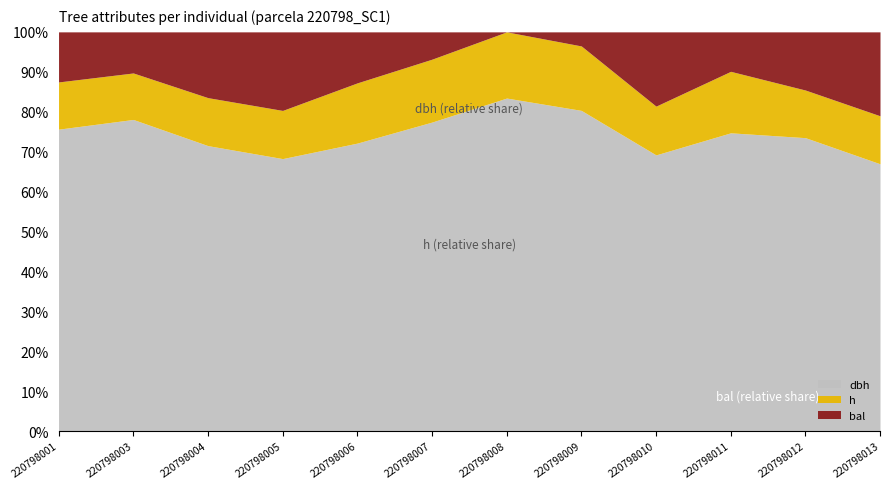

What is the average value of the dbh series?

45.2